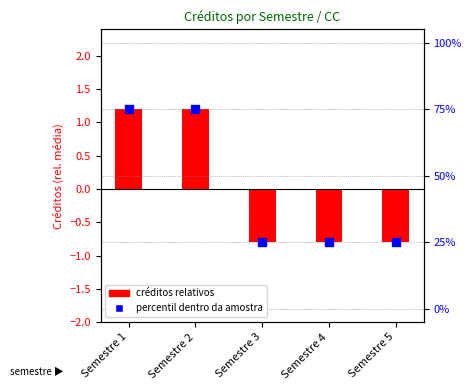

Which series has the largest Y range (max minus min)?

Créditos (rel. média)